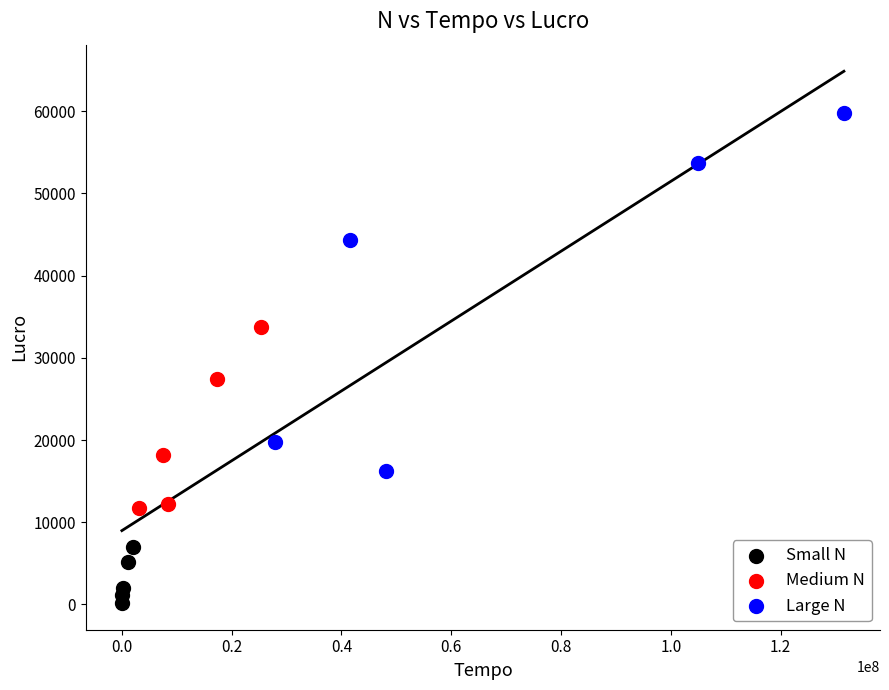

Which series contains the highest Y value?

Large N